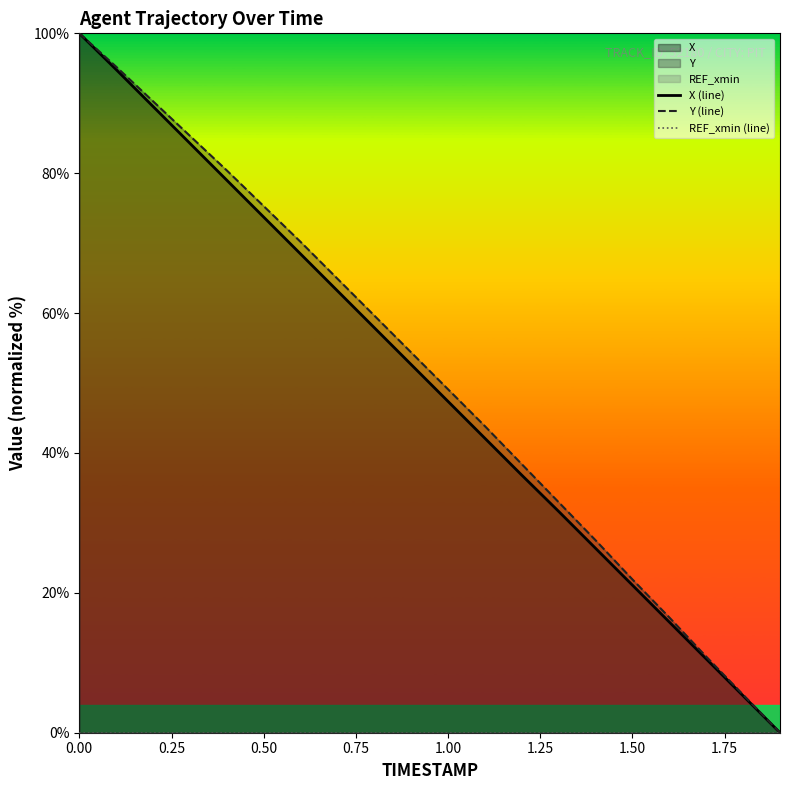

What is the maximum value for Y (line)?

100.0